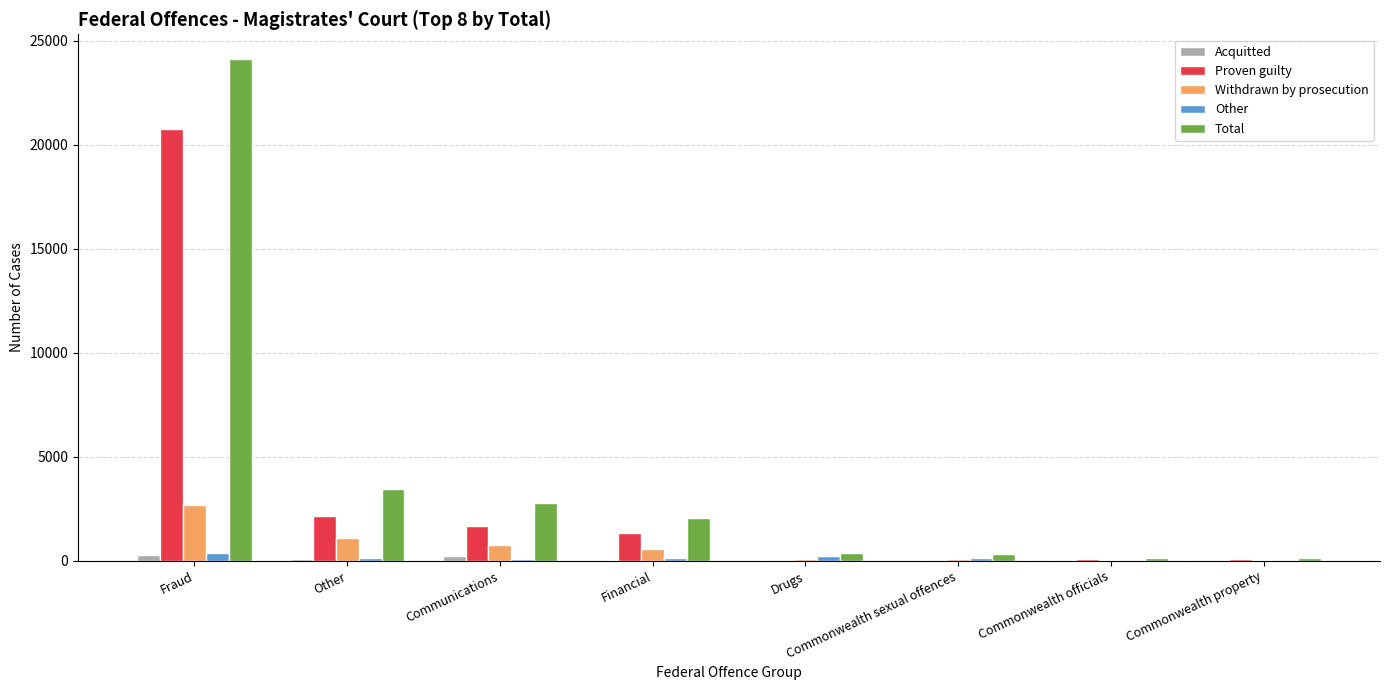

Is it true that Acquitted equals 9 at Commonwealth officials?

True